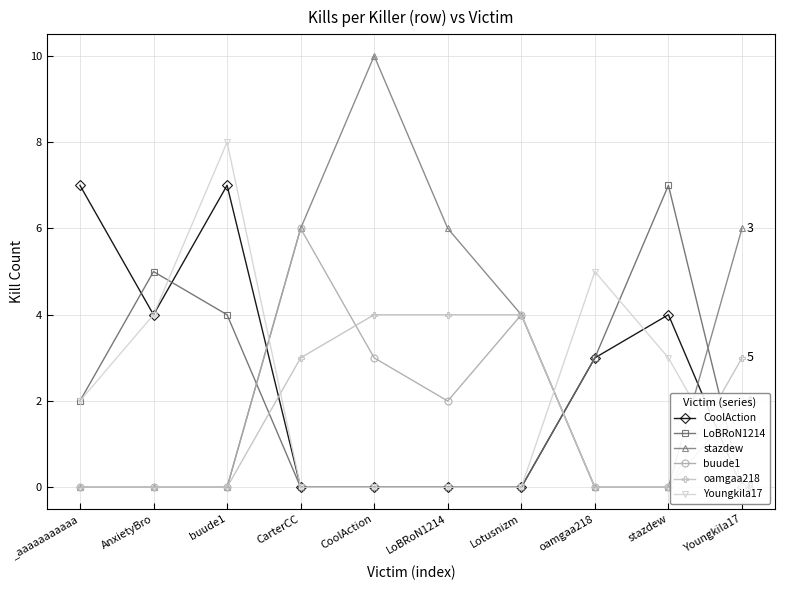

Is it true that LoBRoN1214 equals -4 at LoBRoN1214?

False